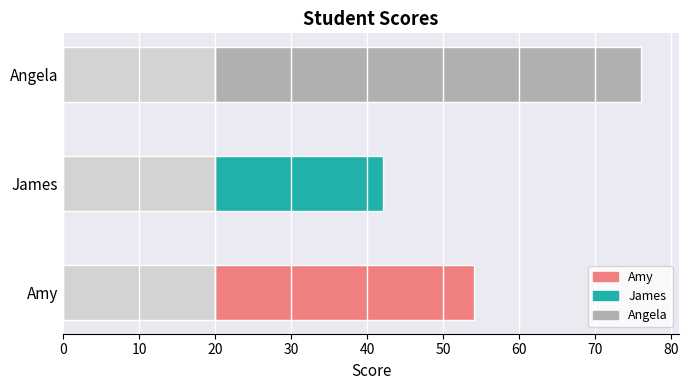

Reading left to right, transcribe all the data shown in this chart.

34	22	56